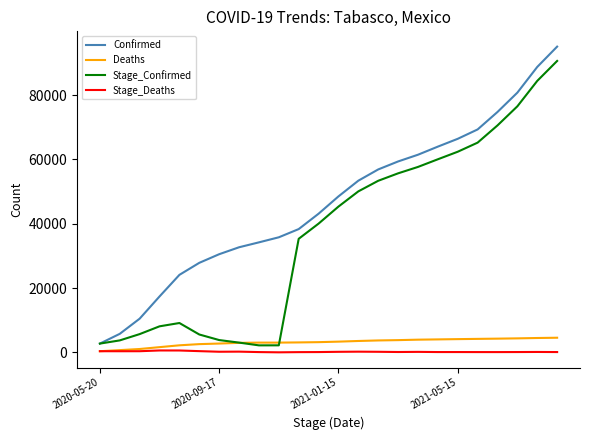

What is the maximum value shown in the chart?

95050